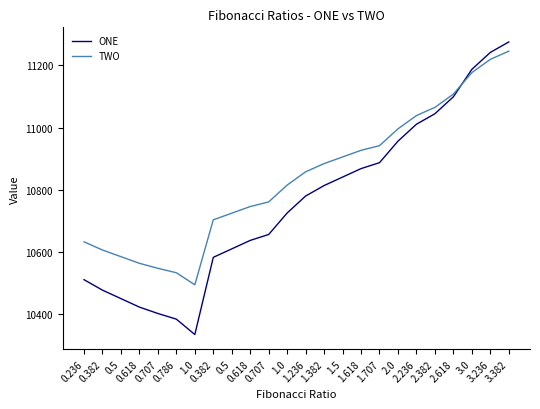

How many lines are shown in the chart?

2